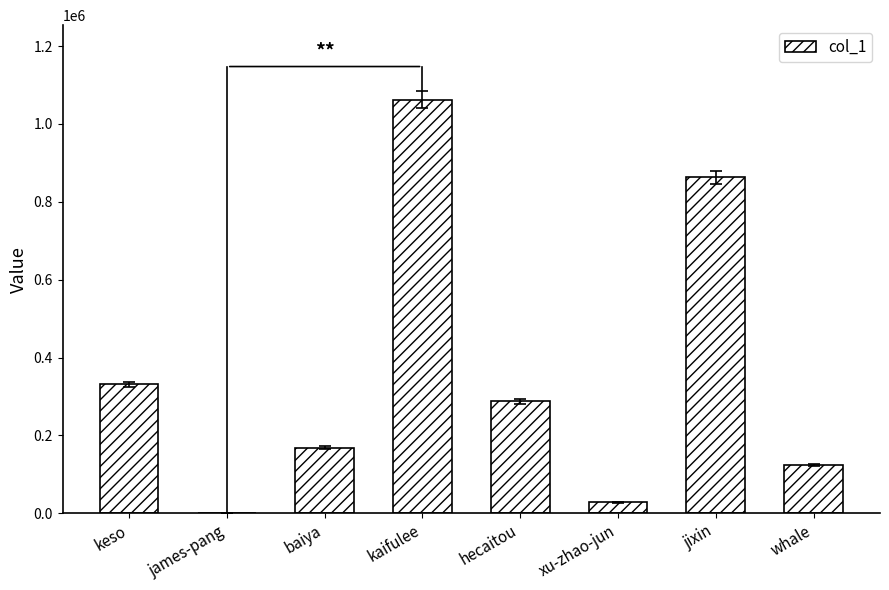

Read the value at kaifulee.

1062469